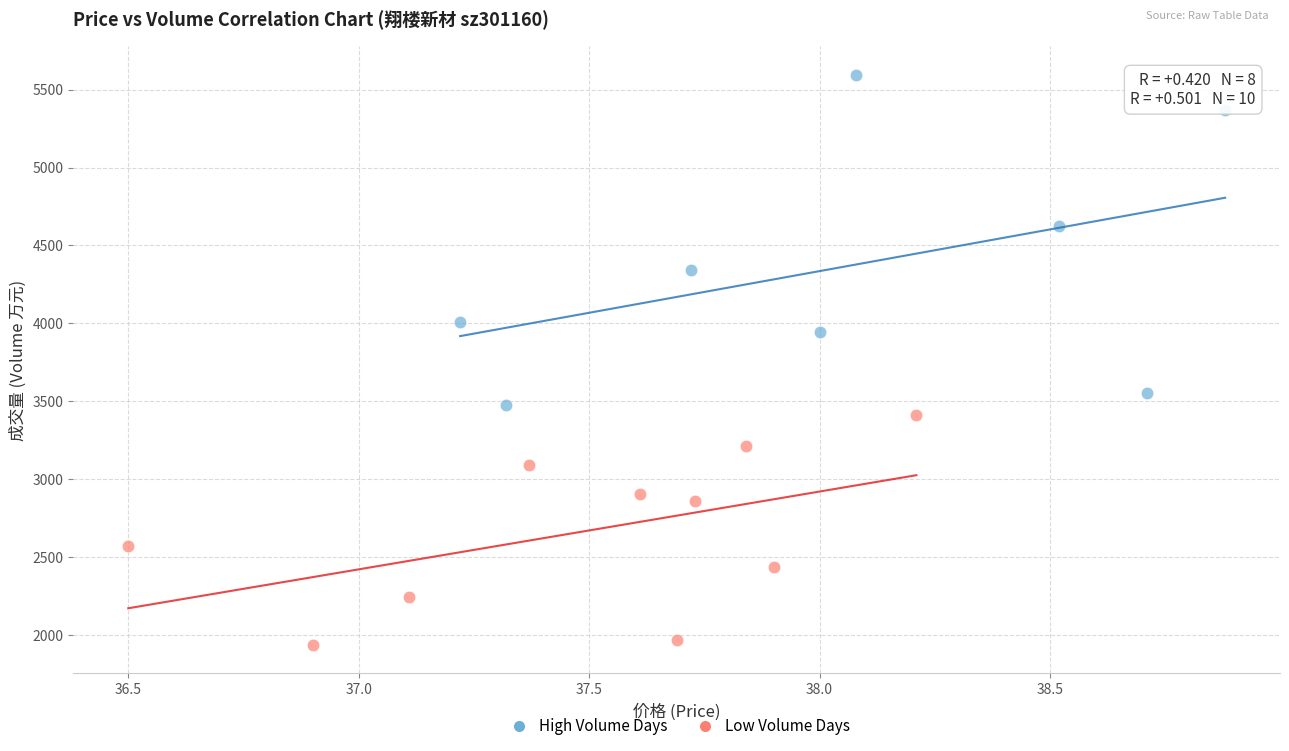

What are all the series names shown in the legend?

High Volume Days, Low Volume Days